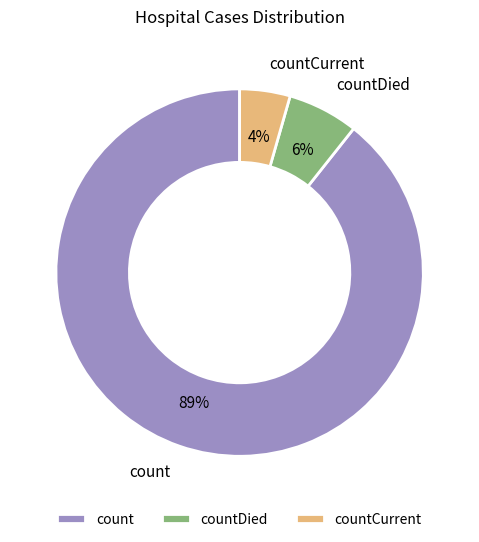

The countCurrent slice represents 4% of the pie. True or false?

True